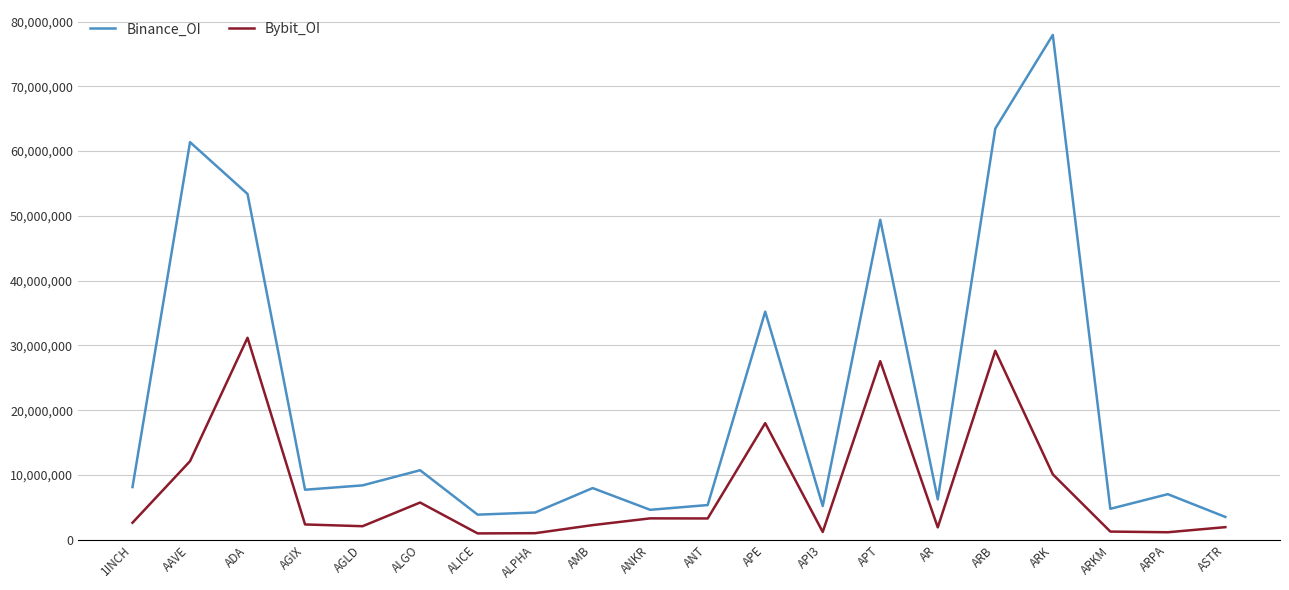

The value of Binance_OI at APT is 88680097. True or false?

False